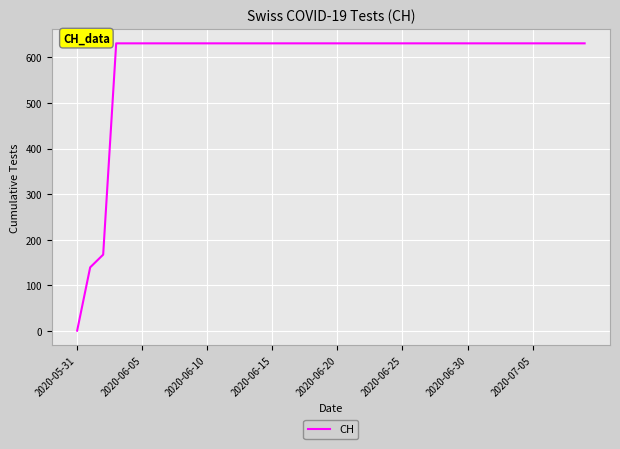

Does the chart display data point markers on the line(s)?

No